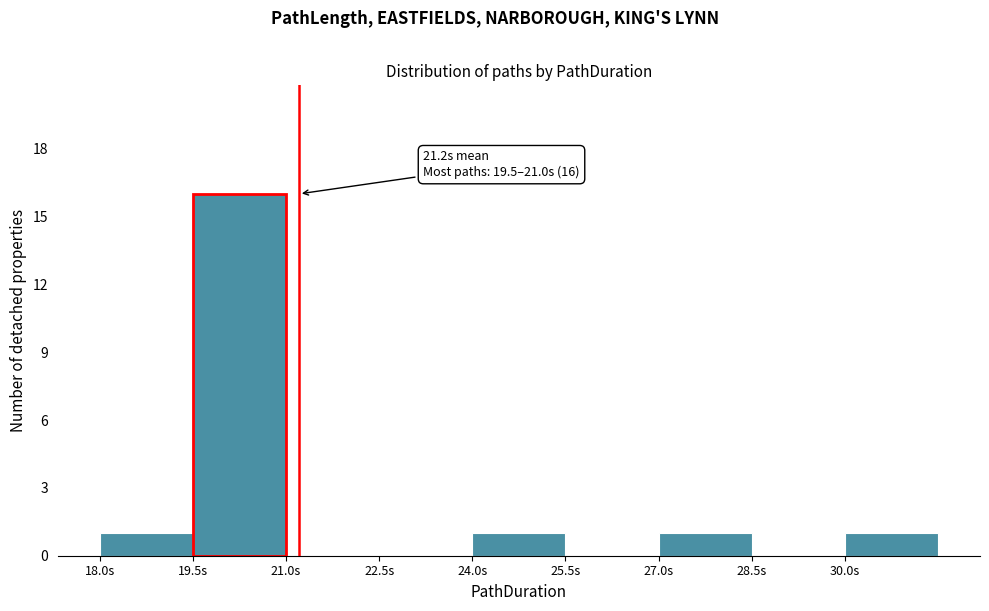

Over which range of the x-axis is the bar tallest?

19.5 to 21.0